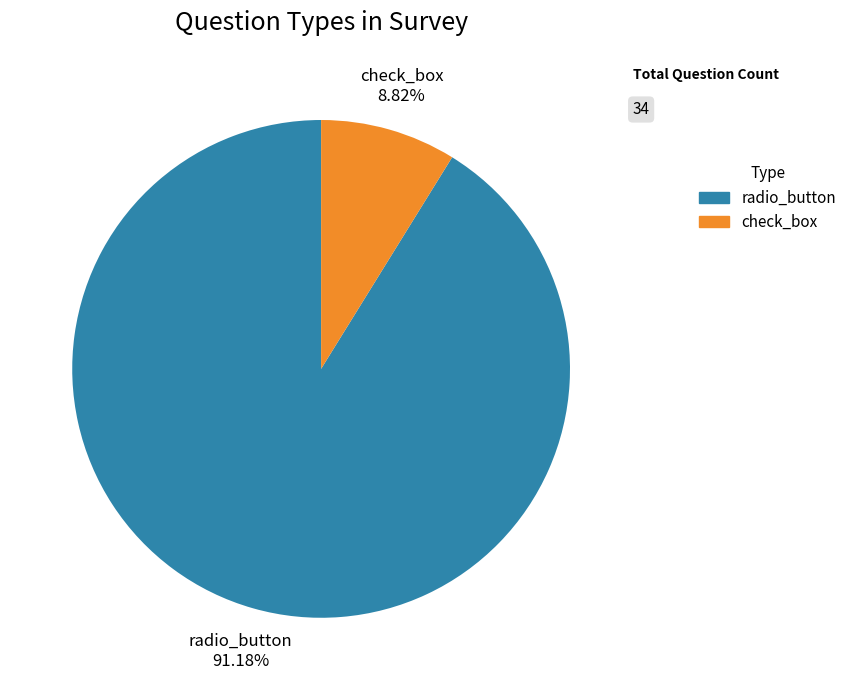

Which category has the smallest portion of the pie?

check_box